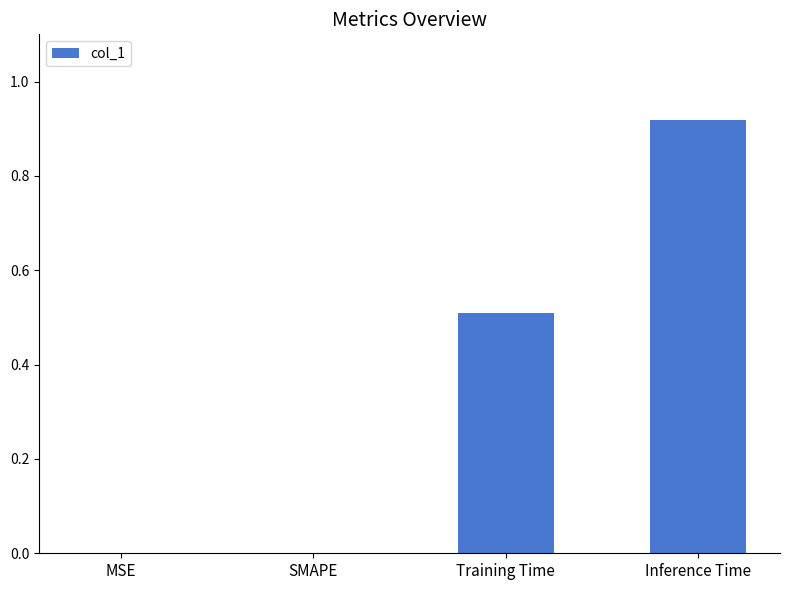

Between Training Time and SMAPE, which is larger?

Training Time